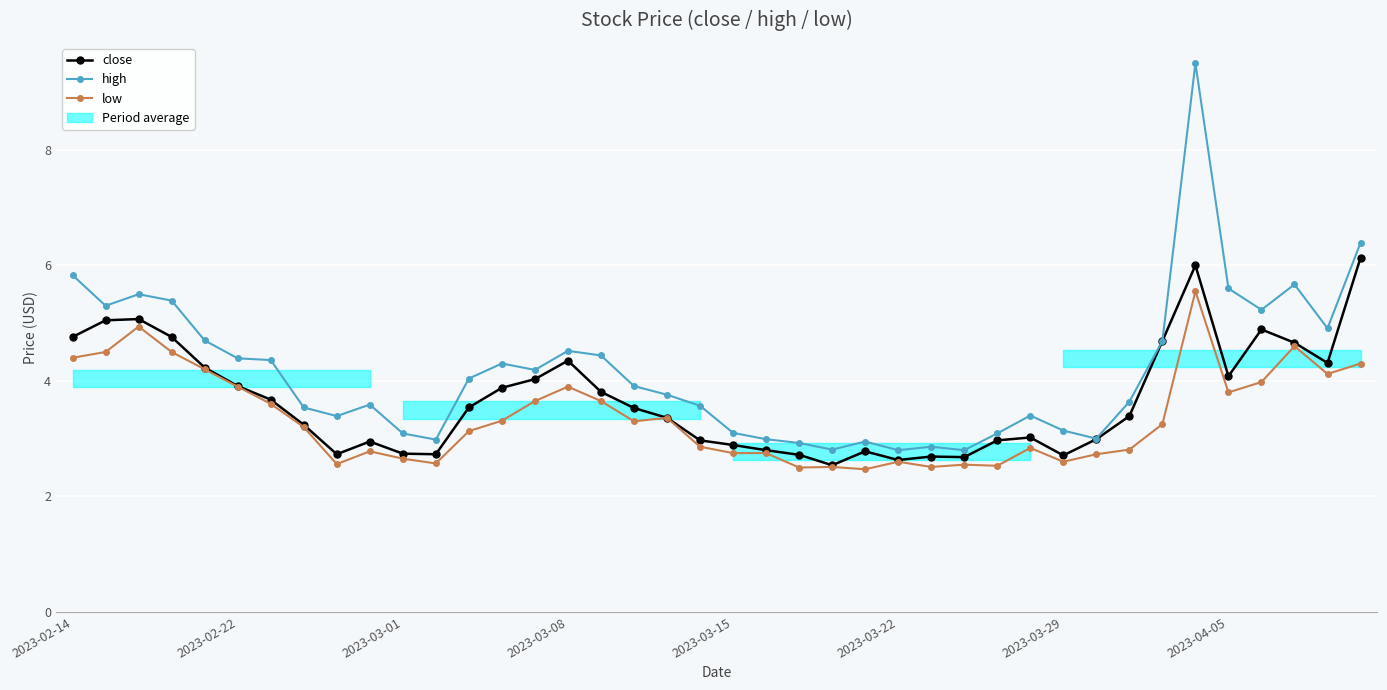

What is the minimum value for low?

2.5